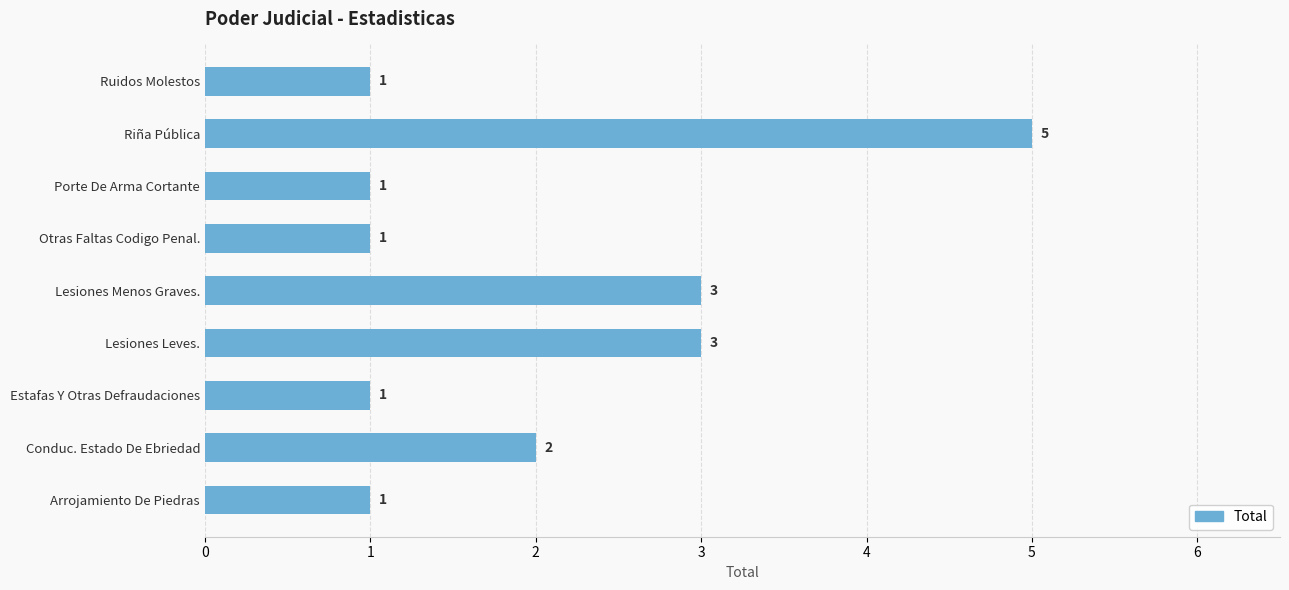

Reading bottom to top, what are all the values shown in this chart?

Arrojamiento De Piedras=1	Conduc. Estado De Ebriedad=2	Estafas Y Otras Defraudaciones=1	Lesiones Leves.=3	Lesiones Menos Graves.=3	Otras Faltas Codigo Penal.=1	Porte De Arma Cortante=1	Riña Pública=5	Ruidos Molestos=1